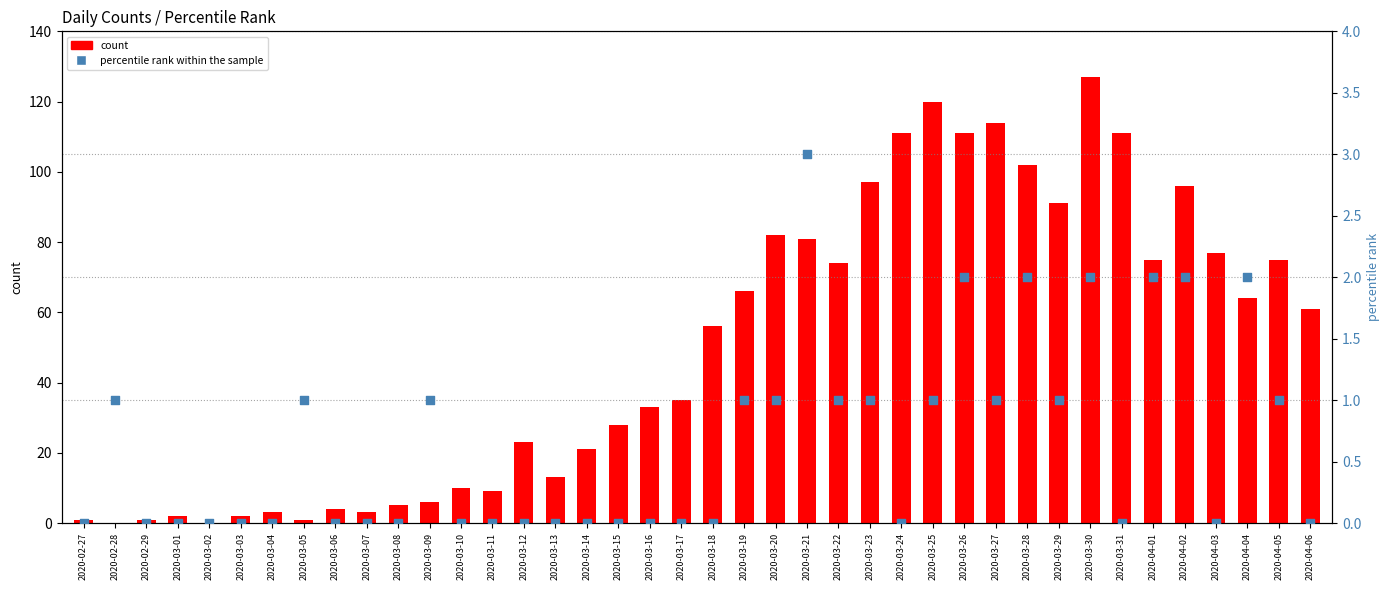

Which series contains the highest Y value?

count